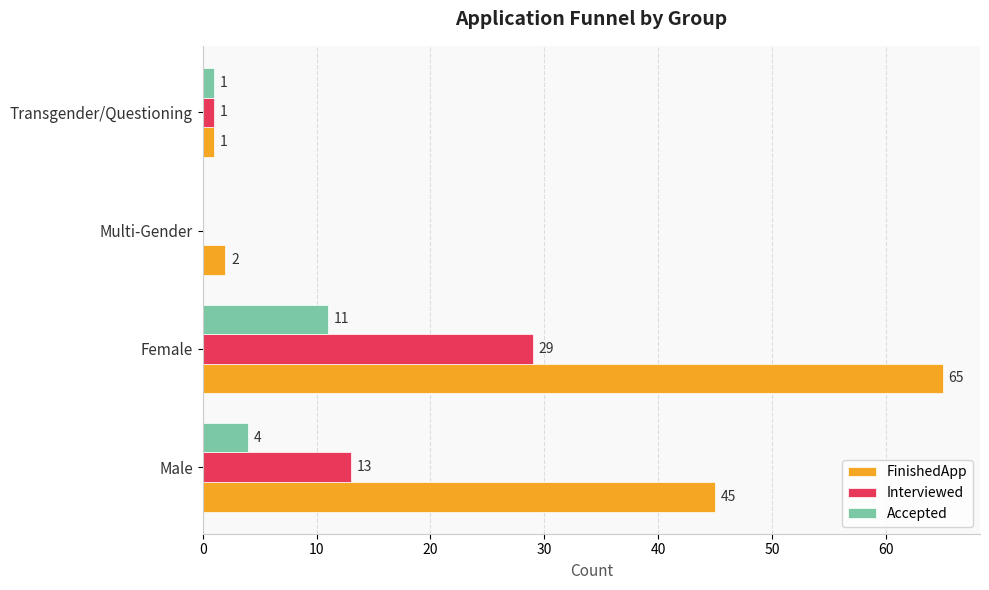

Is the value of FinishedApp at Multi-Gender greater than the value of Interviewed at Transgender/Questioning?

Yes